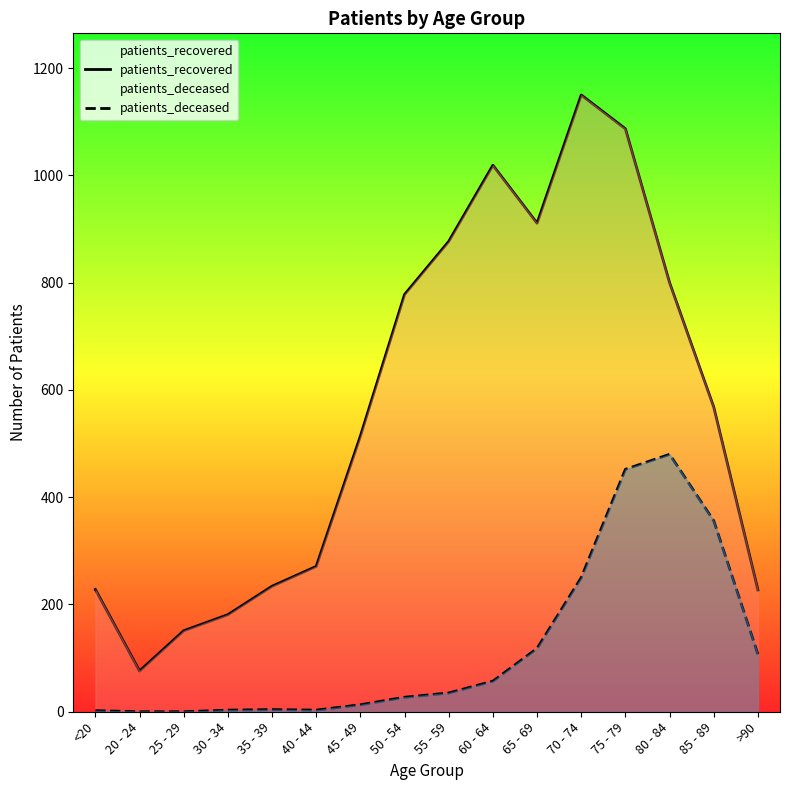

Does the chart display data point markers on the line(s)?

No